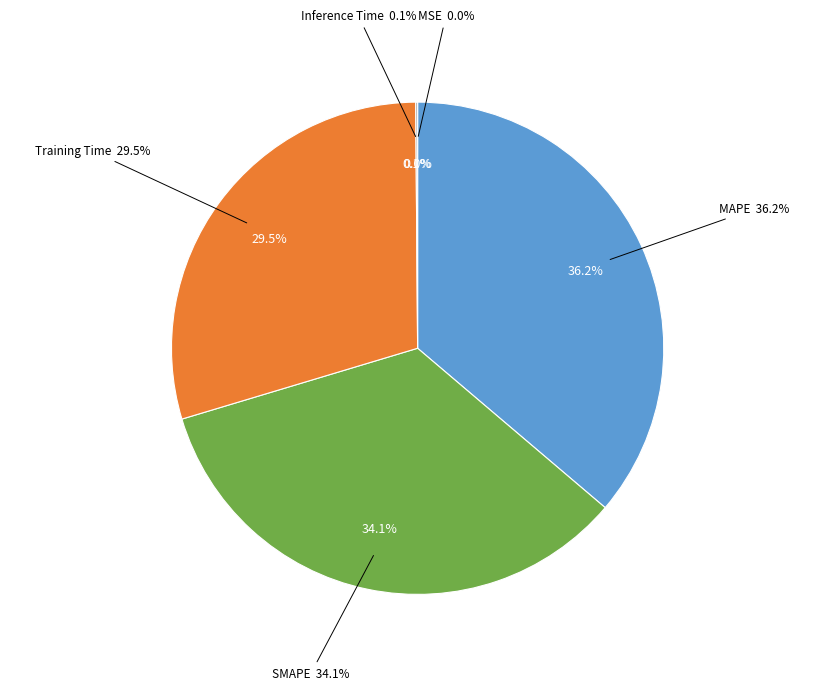

Which slice is the smallest?

MSE